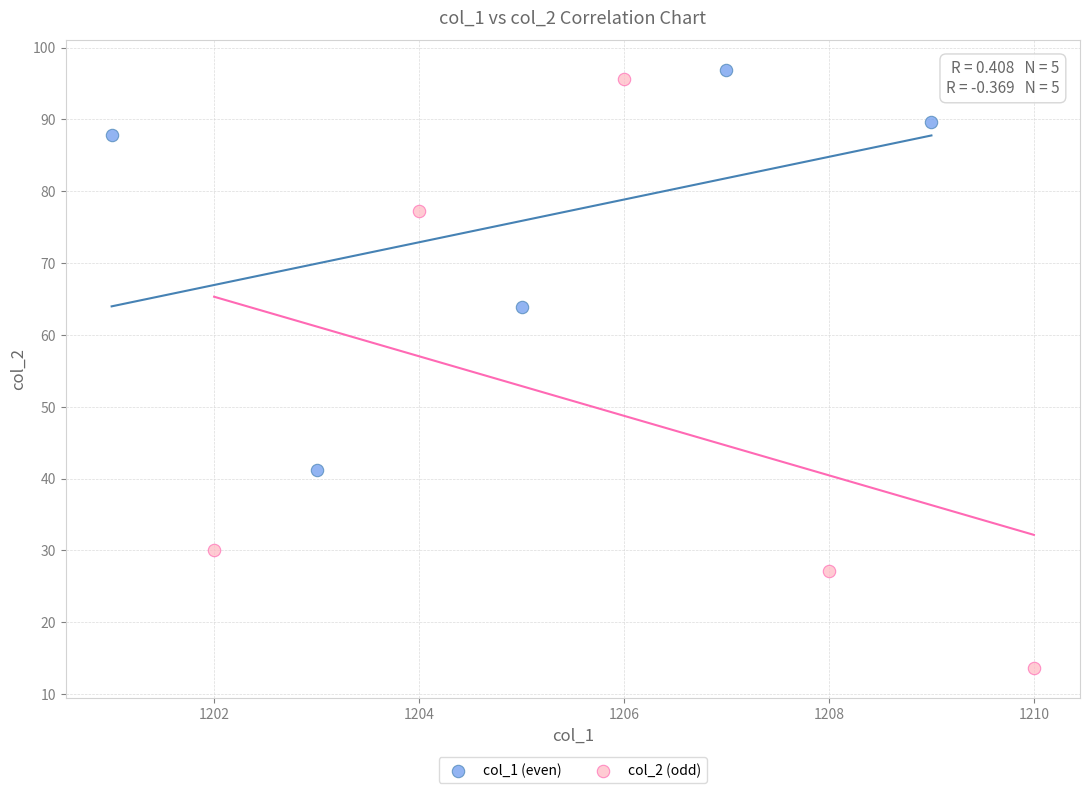

What are all the series names shown in the legend?

col_1 (even), col_2 (odd)